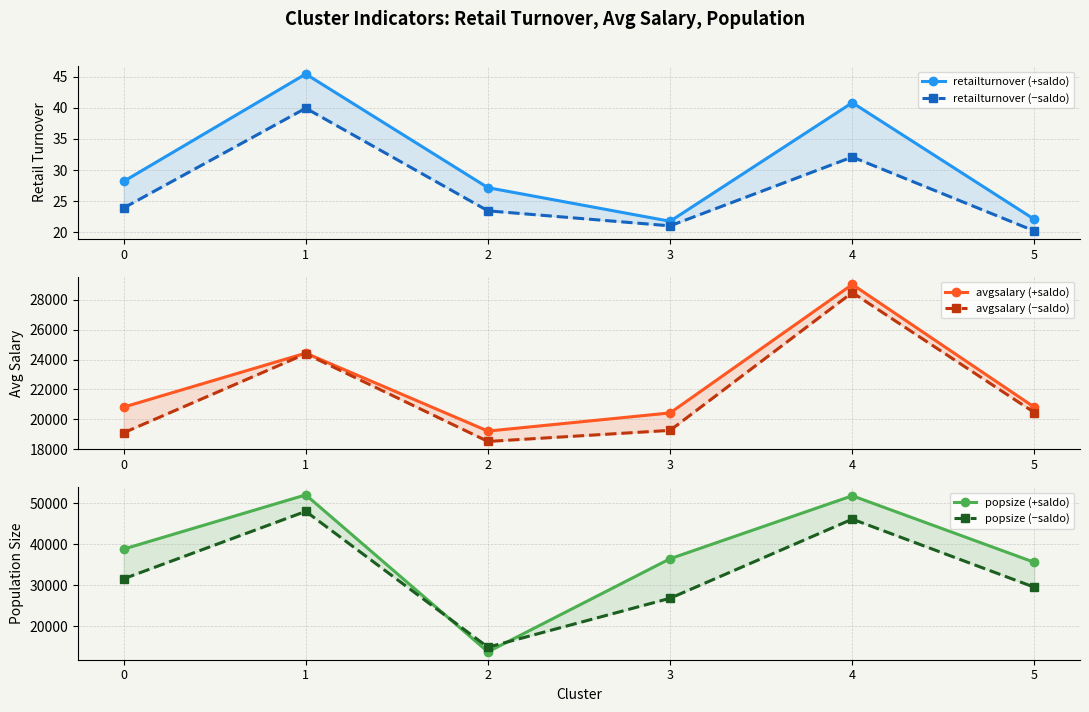

What is the total value across all series at 2?

66496.3